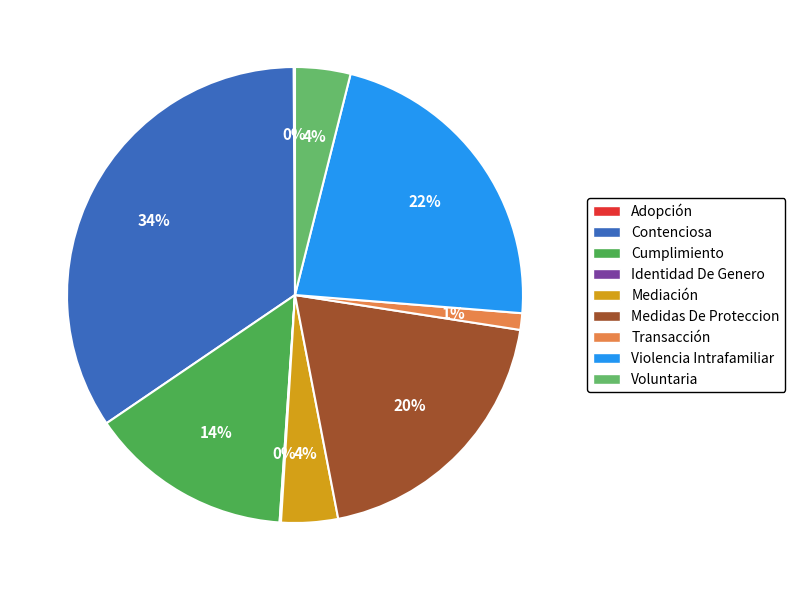

Does Voluntaria account for over 50% of the chart?

No